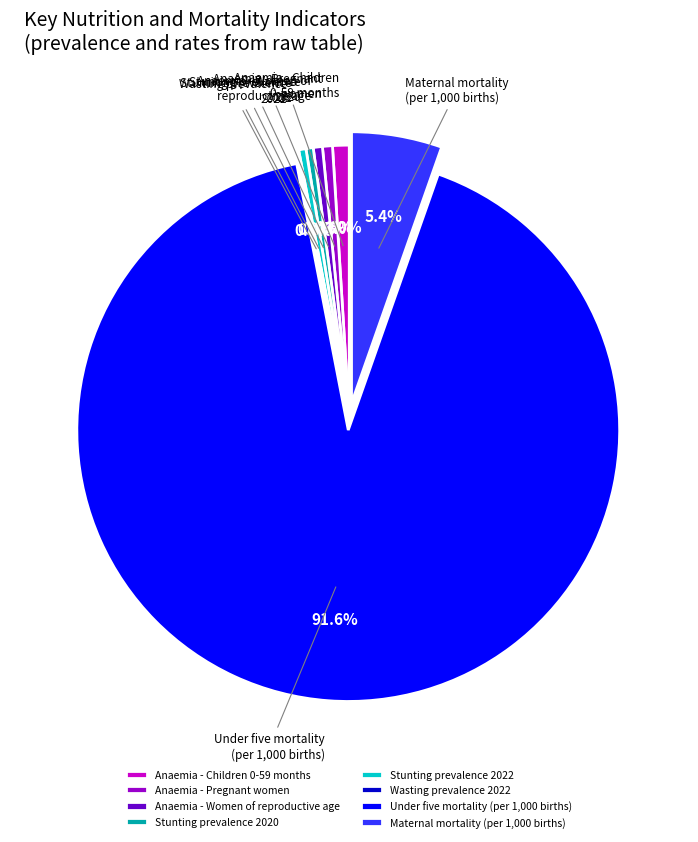

To the nearest percent, what is the average slice percentage?

12%